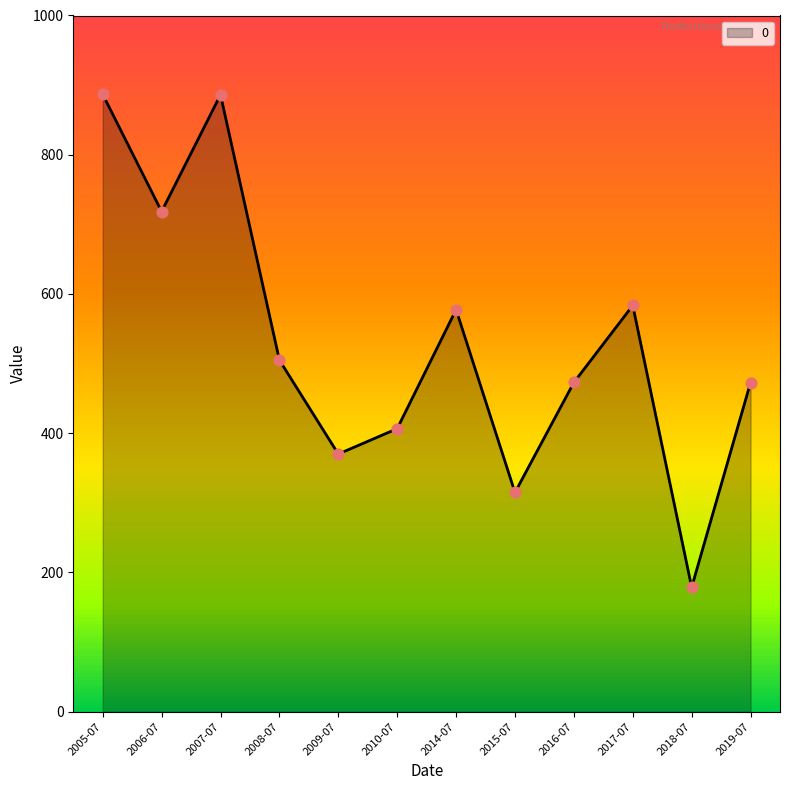

Which has a higher value, 2016-07 or 2010-07?

2016-07